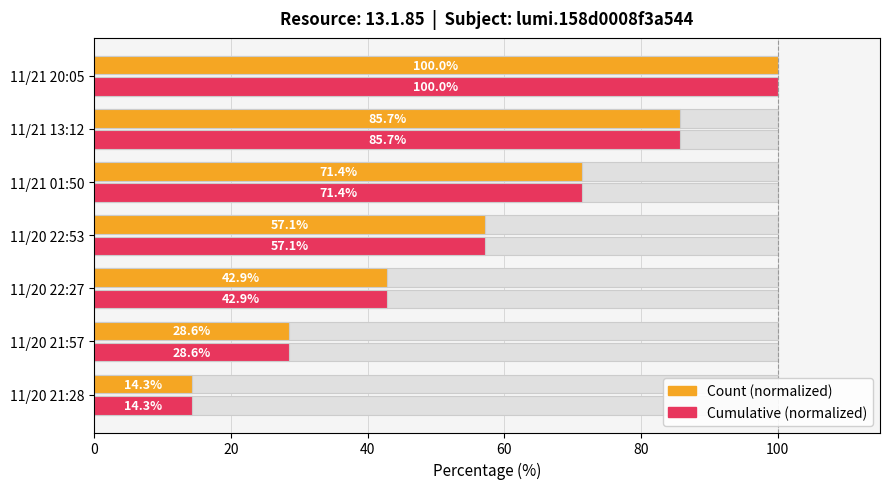

Rank the series by their maximum value, from lowest to highest.

Count (normalized), Cumulative (normalized)